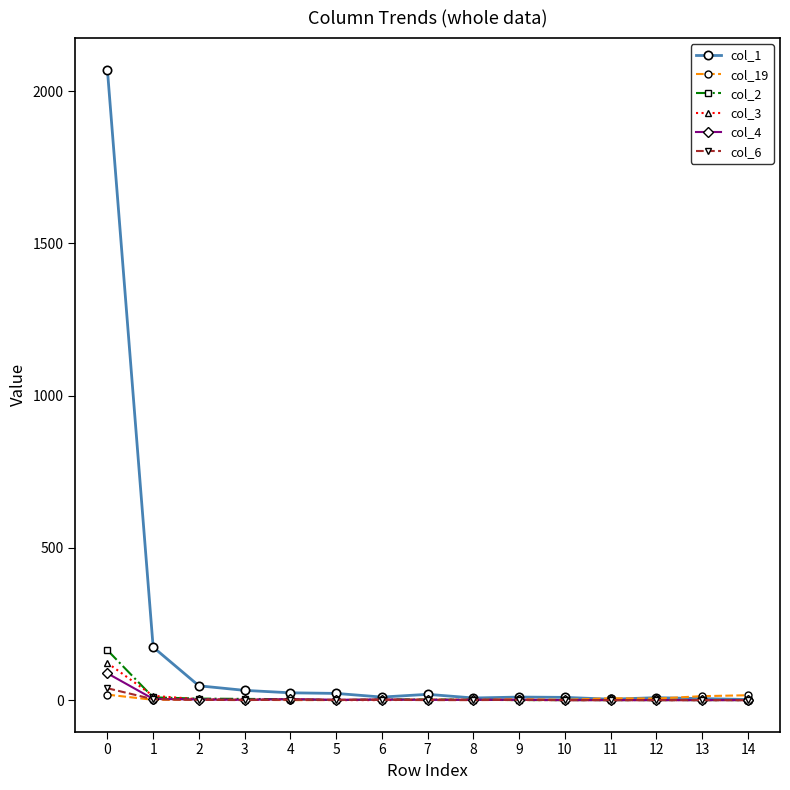

How many data points in col_19 are less than 2?

7